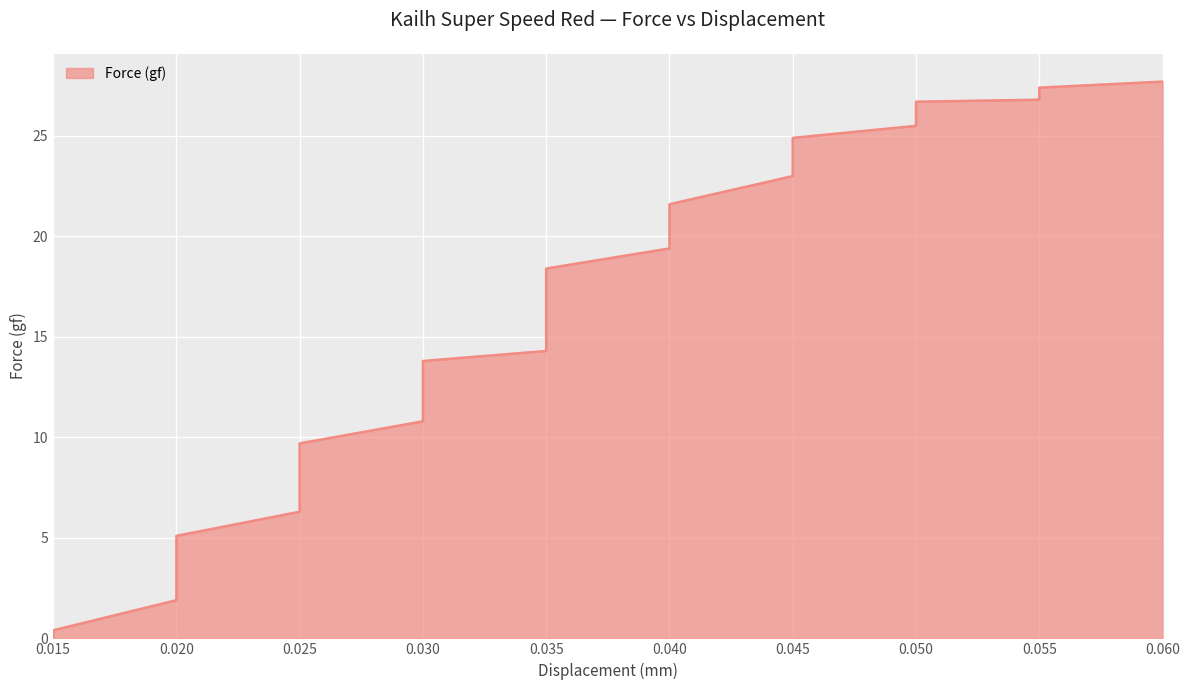

Reading right to left, transcribe all the data shown in this chart.

27.7	27.4	27.2	26.8	26.7	26.7	26.2	25.5	24.9	24.3	23.6	23.0	21.6	20.4	19.4	18.4	17.5	16.7	16.0	15.4	15.0	14.6	14.3	13.8	13.0	12.0	10.8	9.7	8.5	7.3	6.3	5.1	3.7	1.9	0.4	0.0